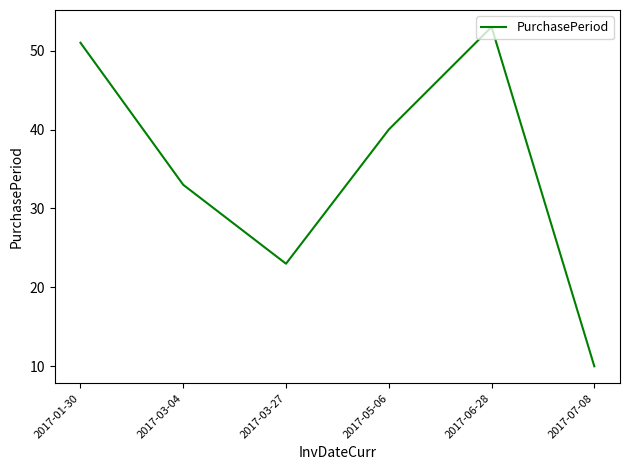

How many values are below 40?

3